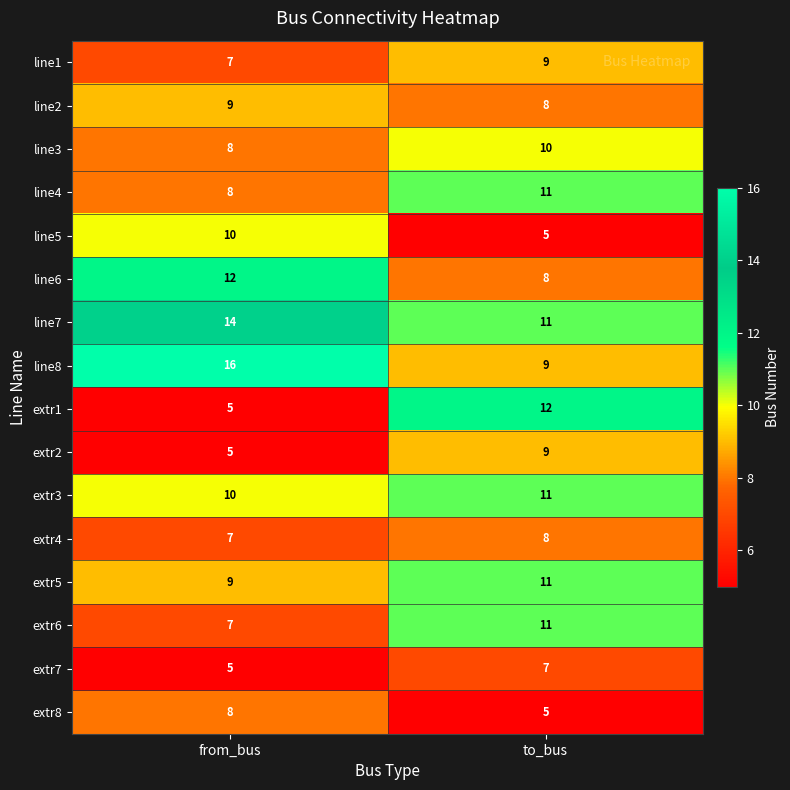

List the labels in order of line8 value, largest first.

from_bus, to_bus